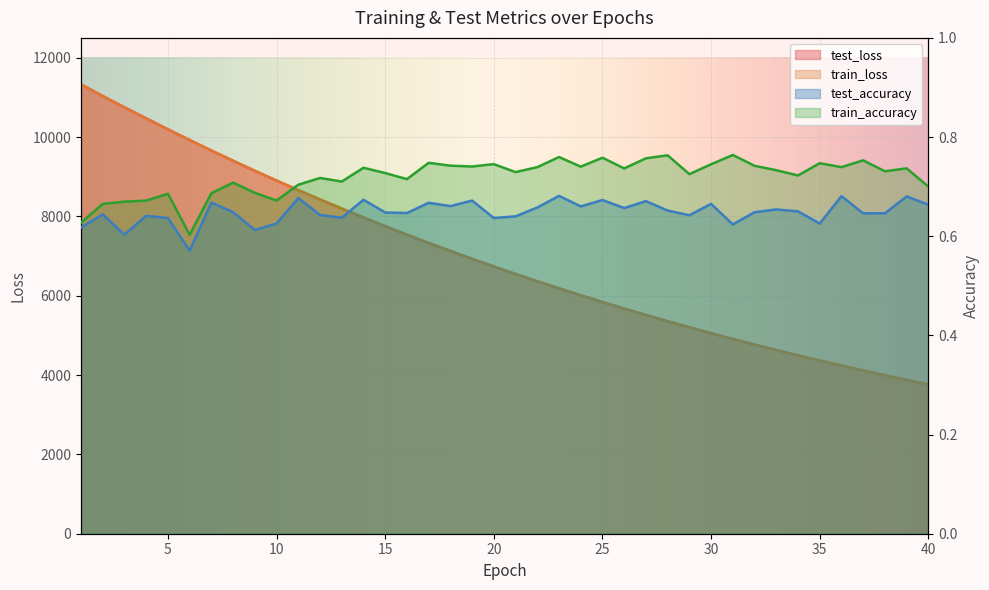

True or false: test_loss and test_accuracy cross at least once.

False